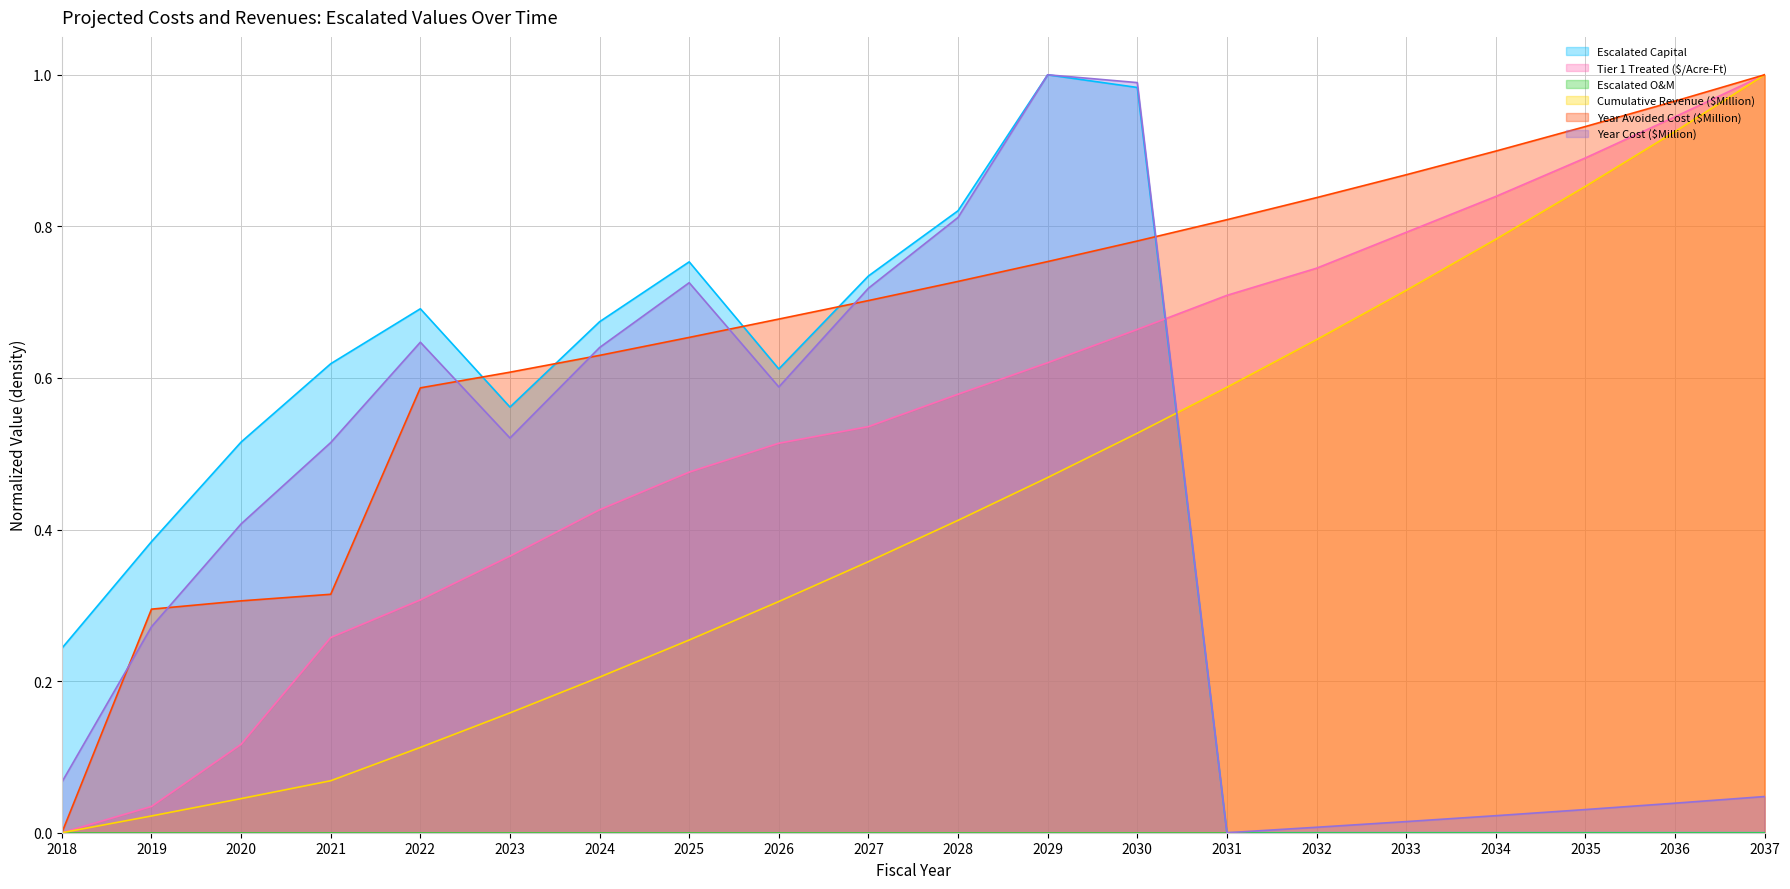

Count the number of categories in the chart.

20